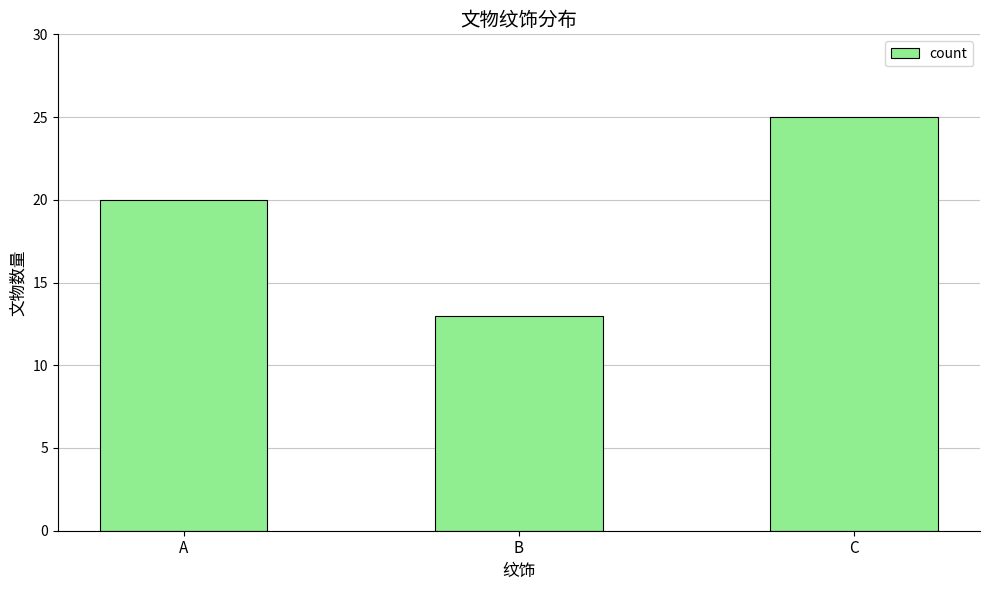

What is the average value?

19